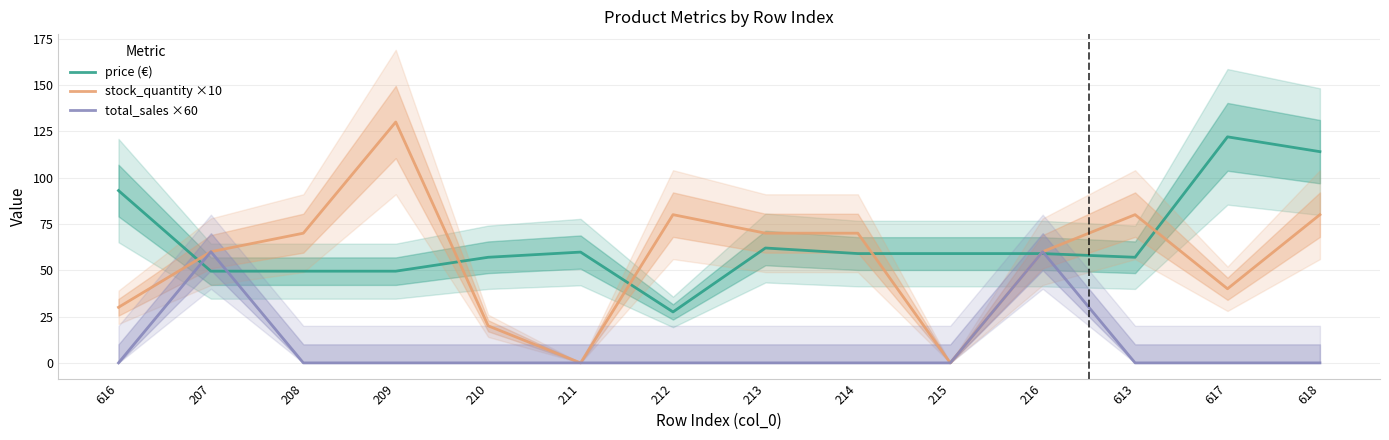

True or false: price (€) has a value of 13.3 at 211.

False